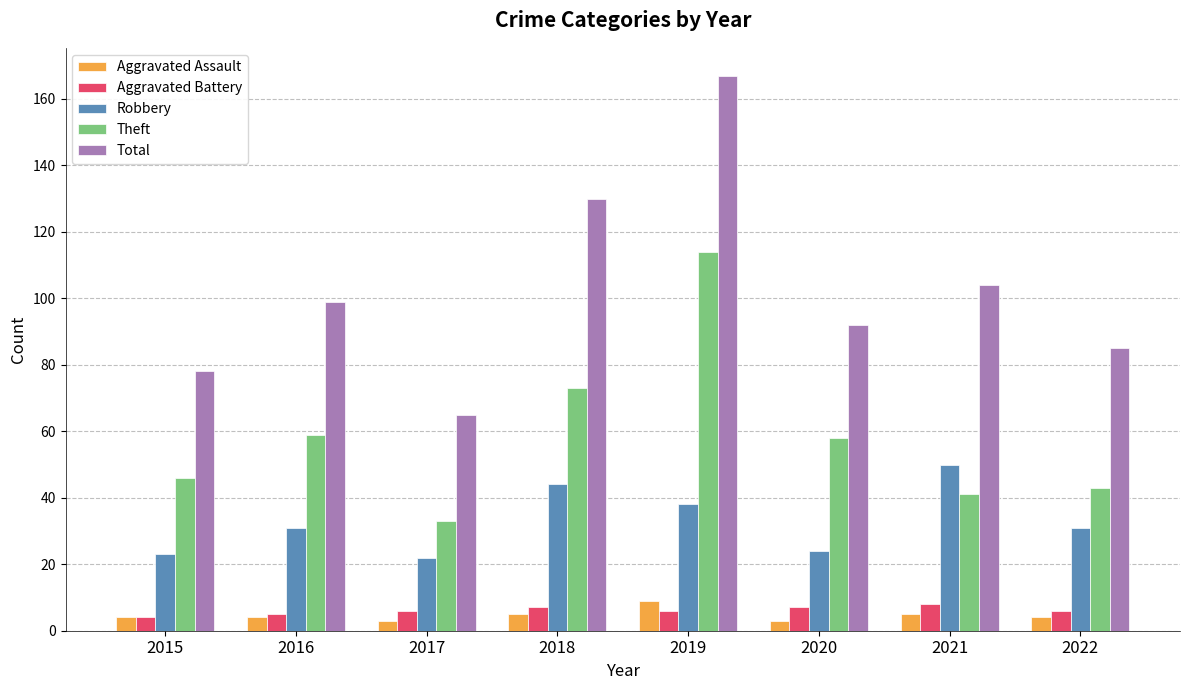

Which series has the largest total across all categories?

Total